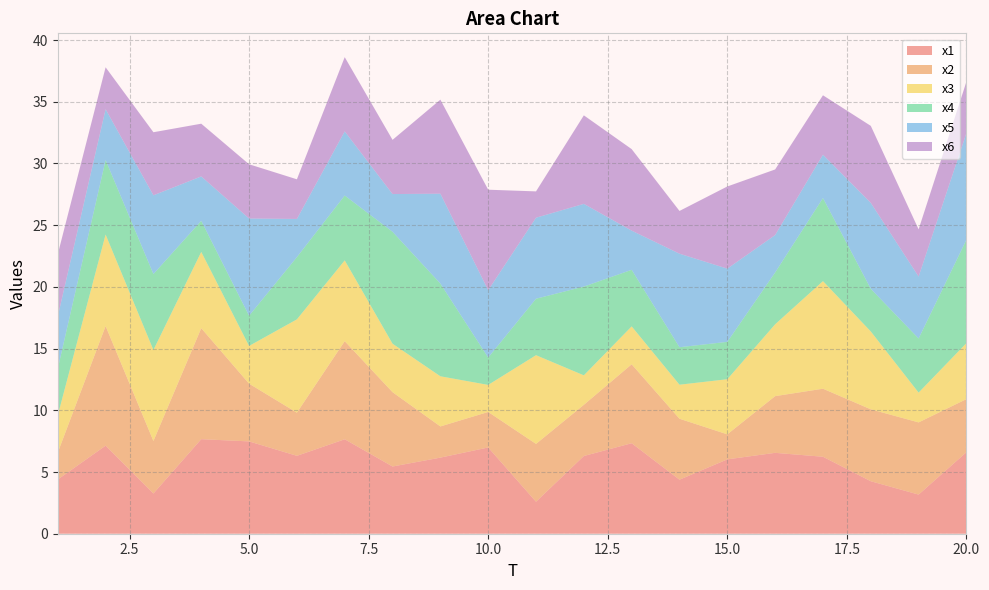

Reading right to left, list all the values displayed in this chart.

x1: 6.6	3.2	4.3	6.2	6.6	6.0	4.4	7.3	6.3	2.6	7.0	6.2	5.4	7.7	6.3	7.5	7.7	3.3	7.1	4.4
x2: 4.3	5.8	5.8	5.5	4.6	2.0	4.9	6.4	4.1	4.7	2.9	2.5	6.0	7.9	3.5	4.7	9.0	4.3	9.7	2.2
x3: 4.5	2.4	6.3	8.7	5.8	4.5	2.8	3.1	2.4	7.2	2.2	4.1	3.9	6.5	7.6	3.1	6.2	7.4	7.4	3.0
x4: 8.4	4.4	3.5	6.7	4.2	3.0	3.0	4.6	7.2	4.6	2.2	7.5	9.1	5.3	5.0	2.4	2.5	6.2	6.0	3.8
x5: 8.6	5.0	7.0	3.5	3.0	5.9	7.6	3.2	6.7	6.6	5.5	7.3	3.1	5.2	3.1	7.9	3.6	6.4	4.1	4.2
x6: 4.2	3.8	6.2	4.8	5.3	6.7	3.5	6.6	7.2	2.1	8.1	7.6	4.4	6.0	3.2	4.4	4.3	5.1	3.4	5.0